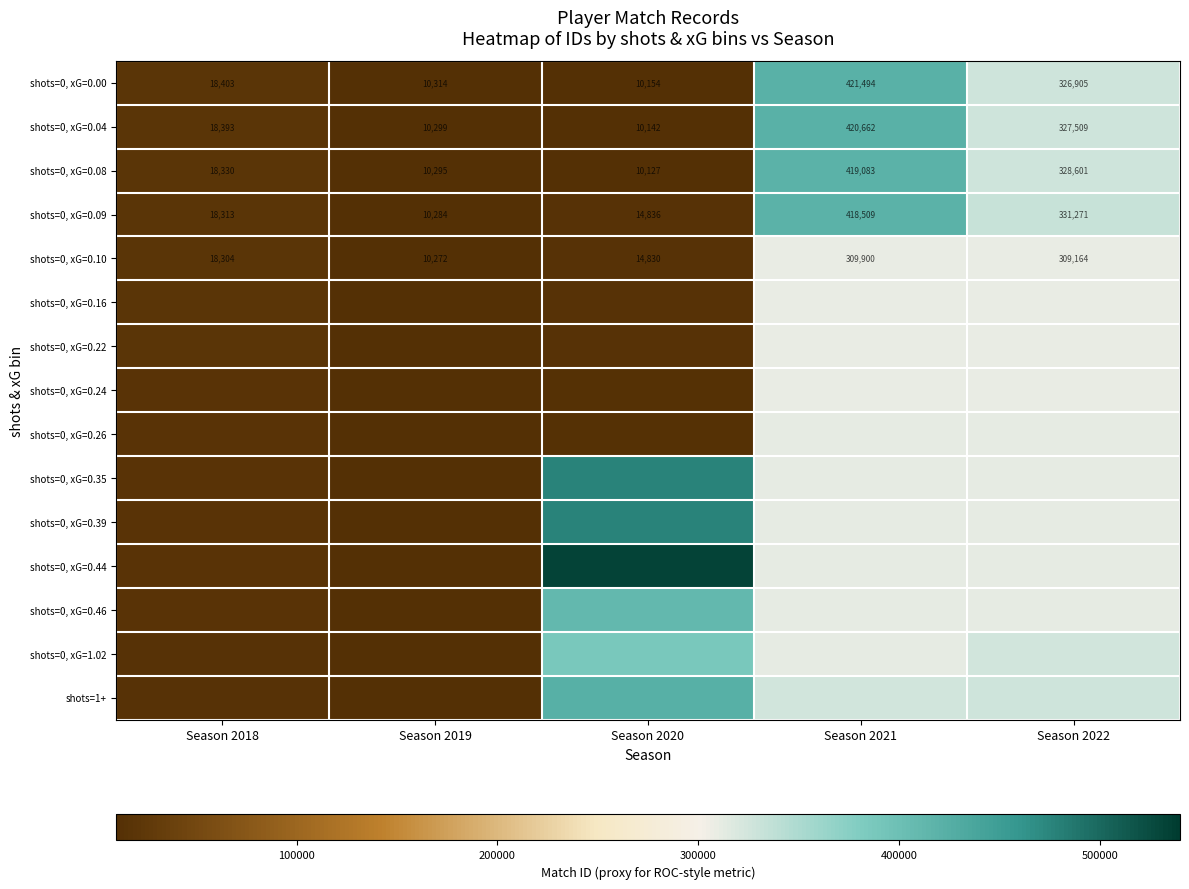

The value of shots=0, xG=0.10 at Season 2021 is 309900. True or false?

True